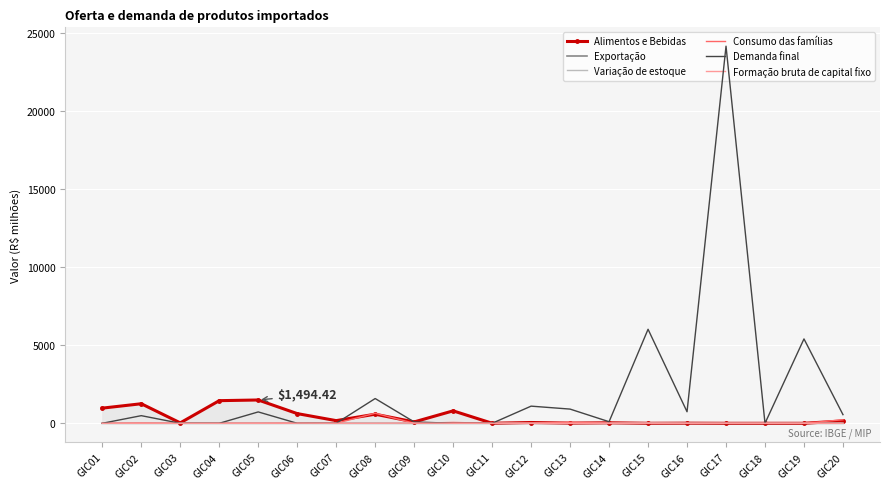

At which category is the sum across all series the highest?

GIC17